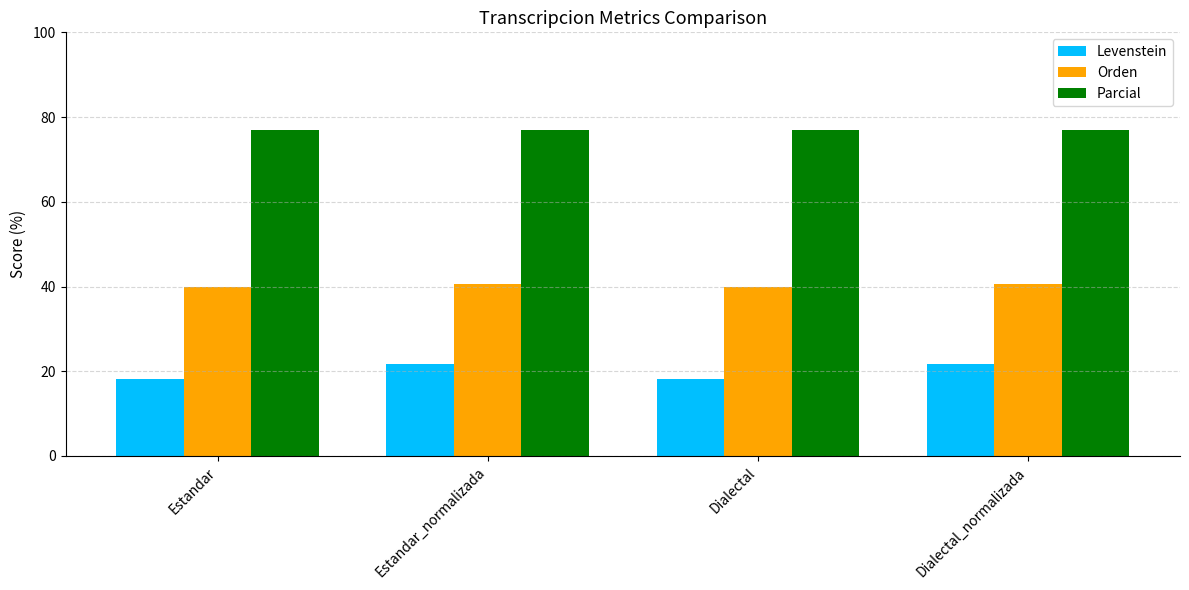

What is the approximate value of Levenstein at Dialectal_normalizada?

21.8